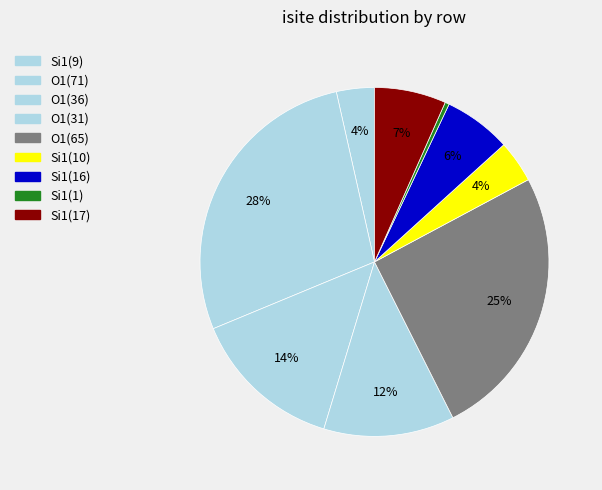

How many segments does this pie chart have?

9